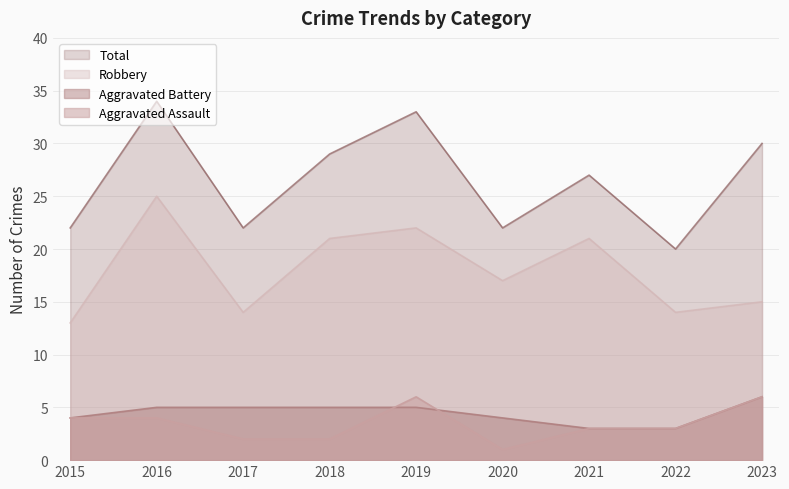

Where does the Aggravated Battery series first go above 5?

2023